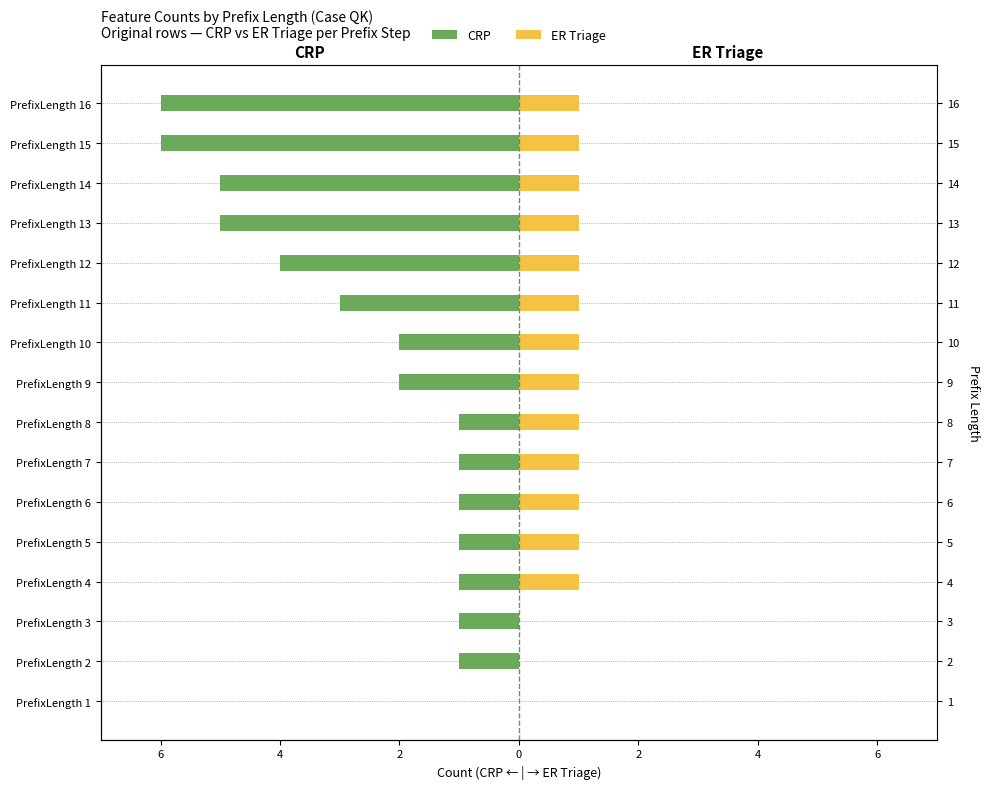

Is it true that CRP equals -2 at PrefixLength 3?

False